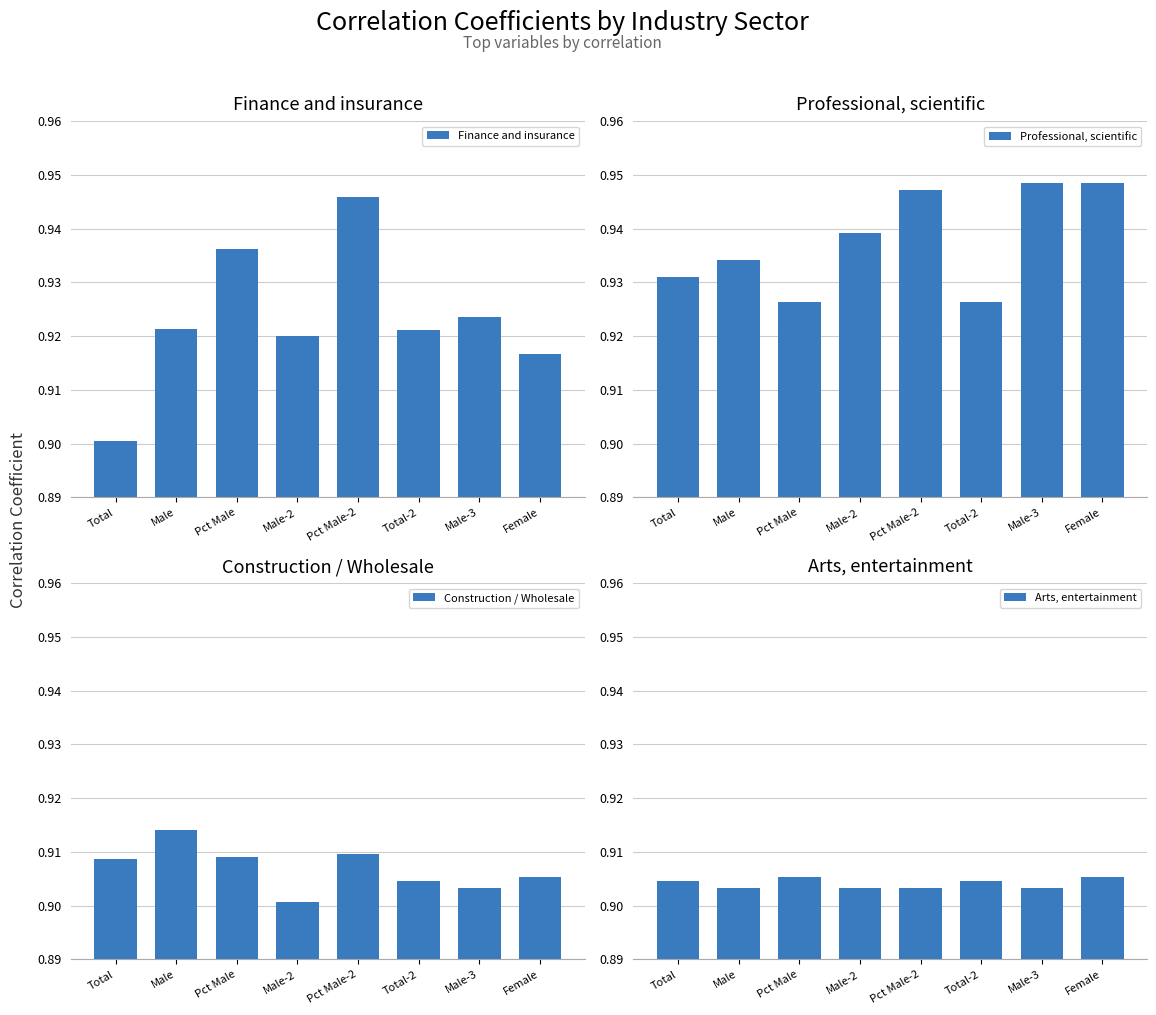

What value does the Arts, entertainment series have at Male-2?

0.9